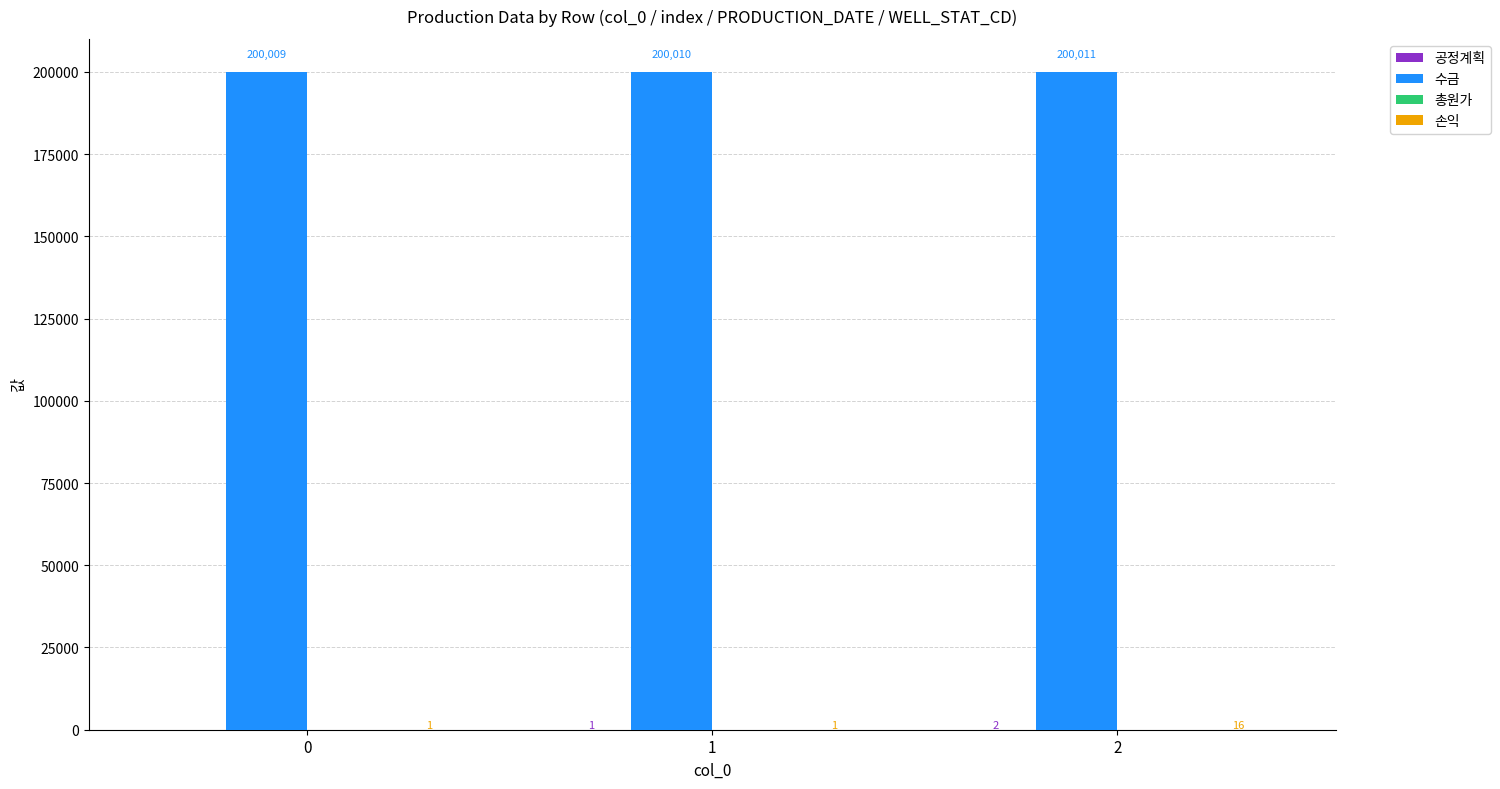

Is it true that 수금 equals 298940 at 0?

False